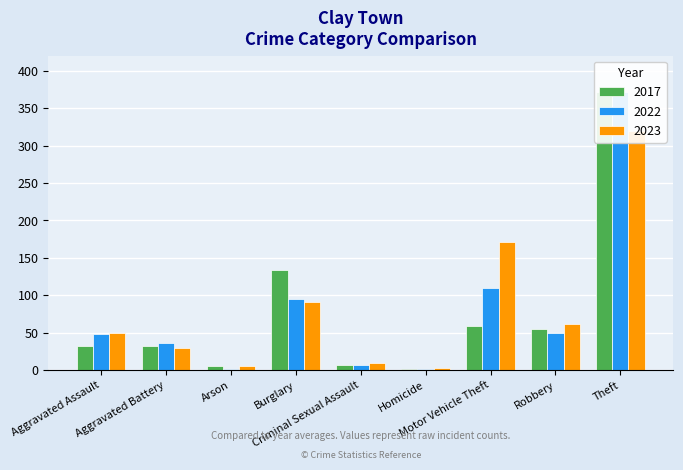

How many data points does each series have?

9